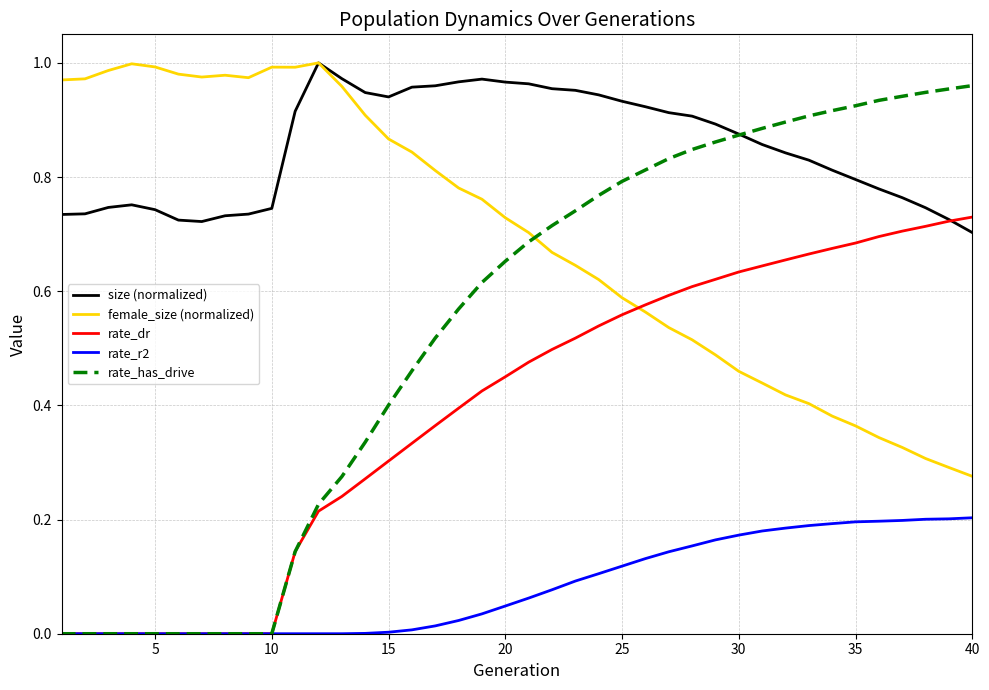

True or false: size (normalized) and rate_r2 cross at least once.

False